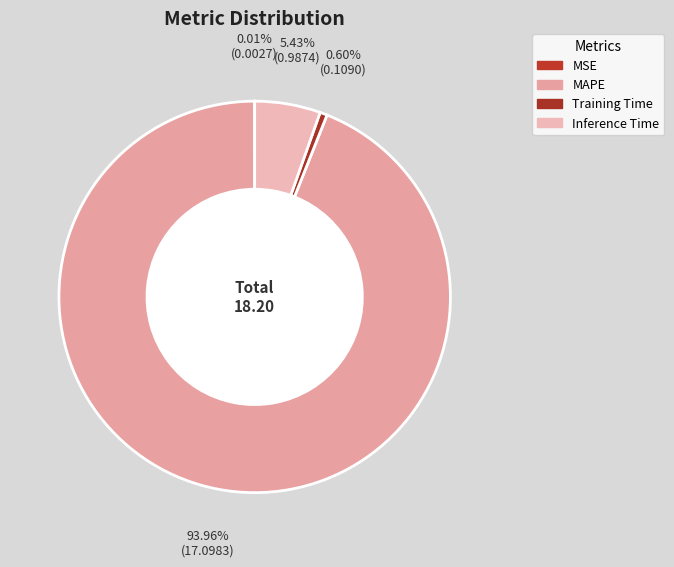

The MSE slice represents 14% of the pie. True or false?

False